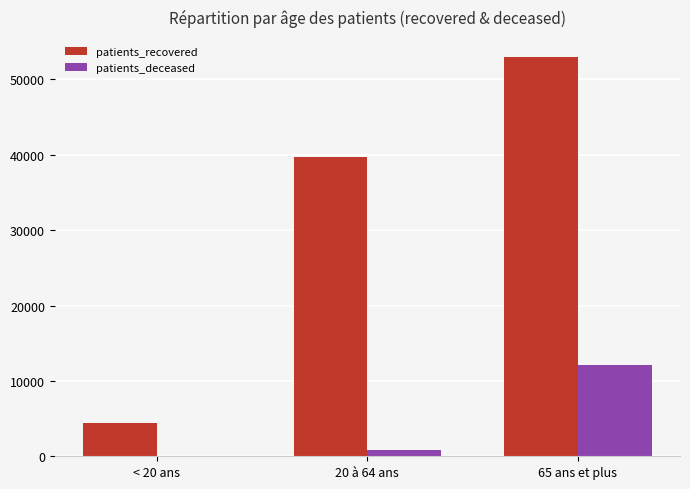

Which series changed the most between 20 à 64 ans and 65 ans et plus?

patients_recovered